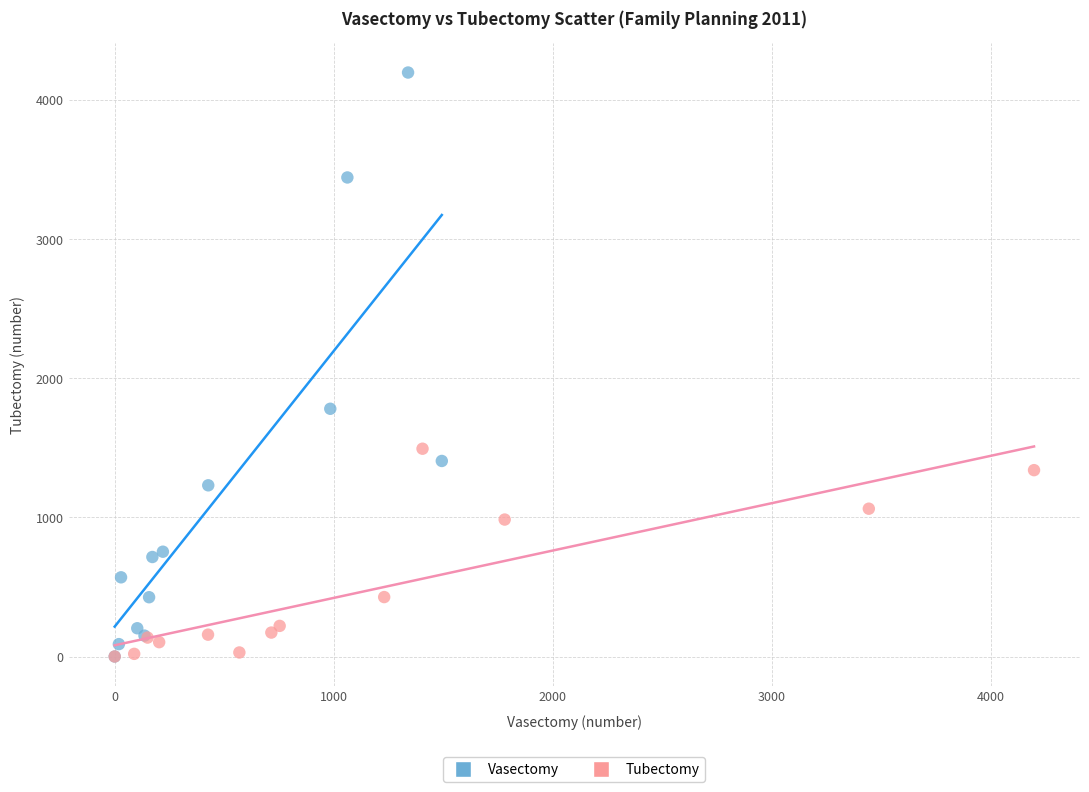

Which series has the widest spread of Y values?

Vasectomy